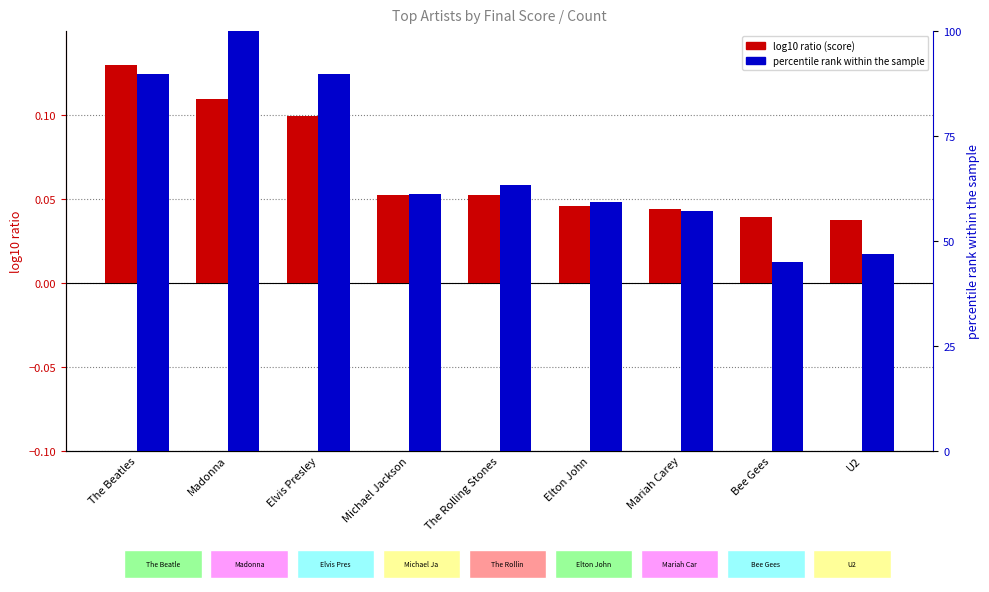

What position from the left is The Rolling Stones?

5